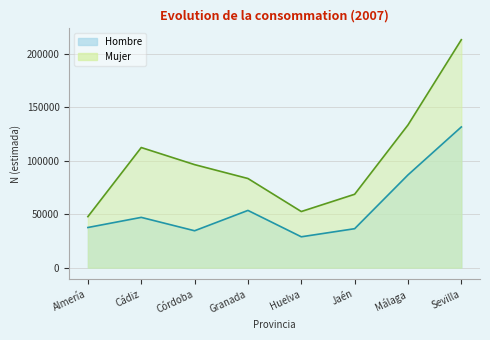

Where is the first local minimum for Hombre?

Córdoba